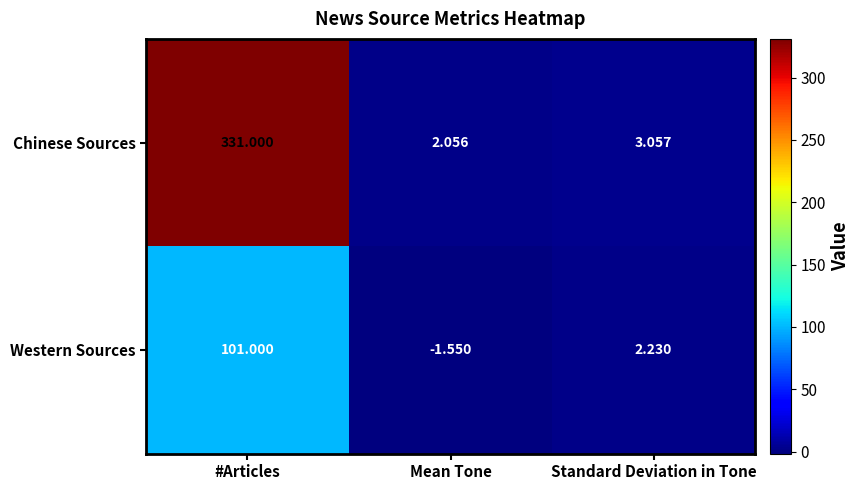

How many data points does each series have?

3